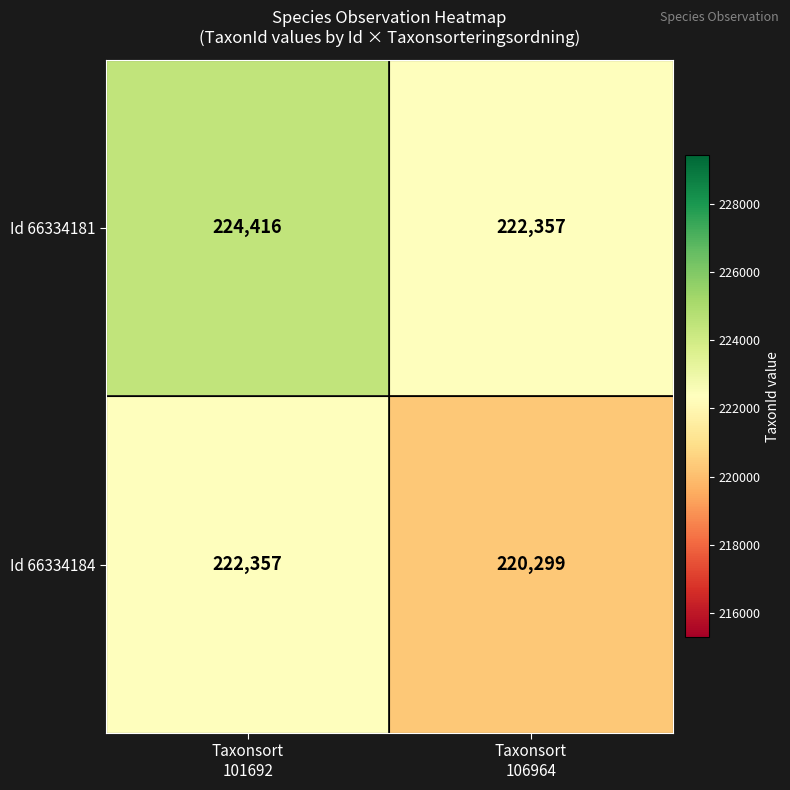

Reading left to right, transcribe all the data shown in this chart.

Id 66334181: 224416	222357
Id 66334184: 222357	220299